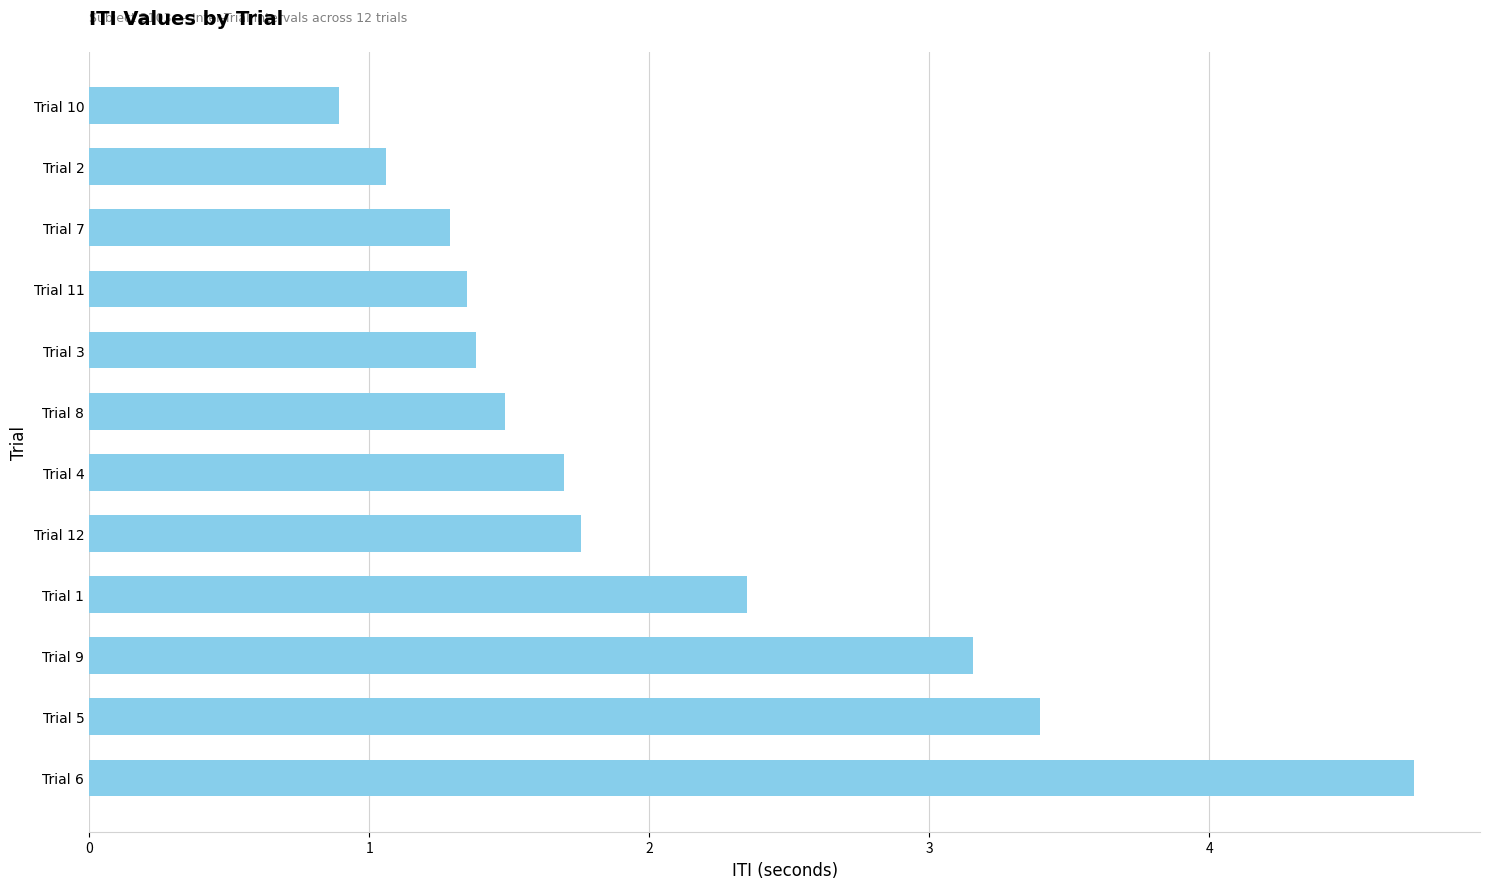

What is the difference between the maximum and second lowest values?

3.7